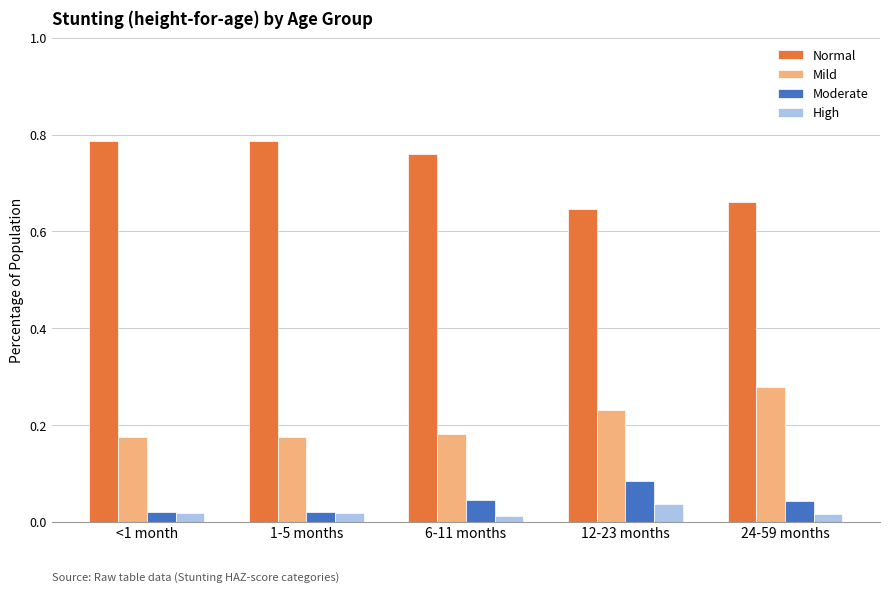

Count the Normal values in the range 0 to 1.

5